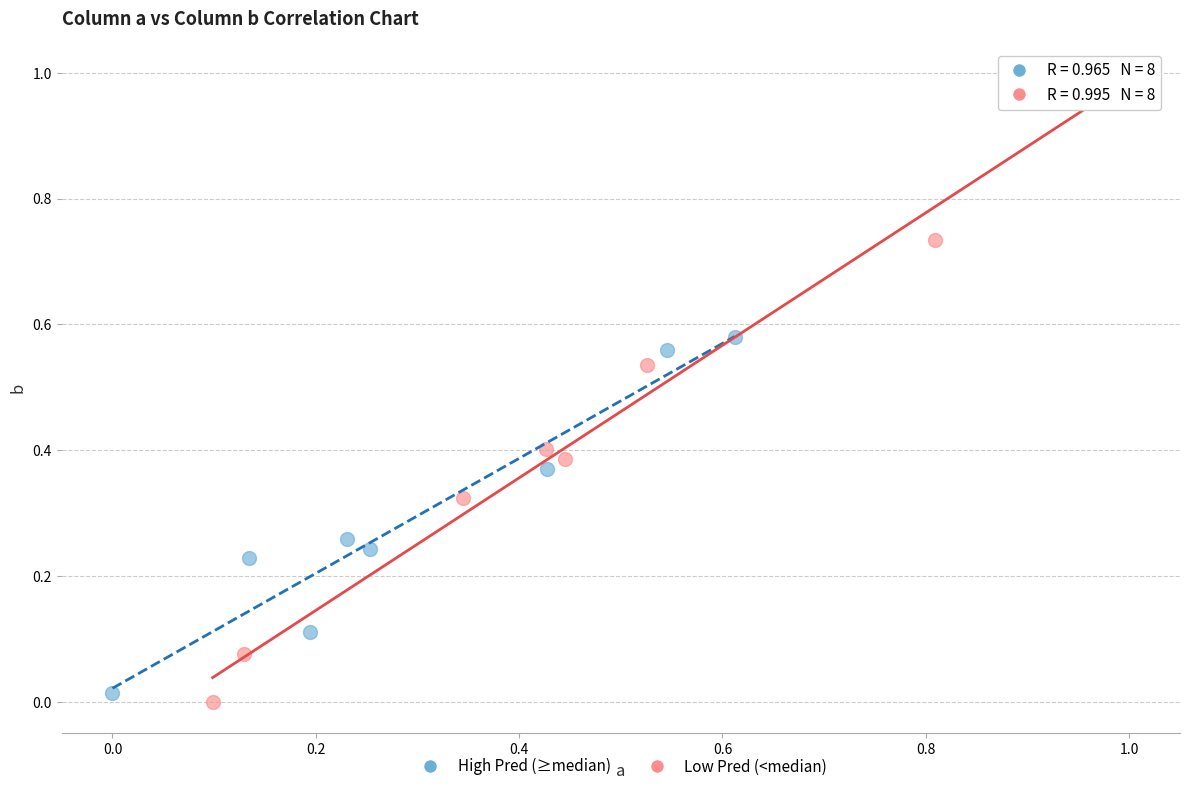

What are all the series names shown in the legend?

High Pred (≥median), Low Pred (<median)